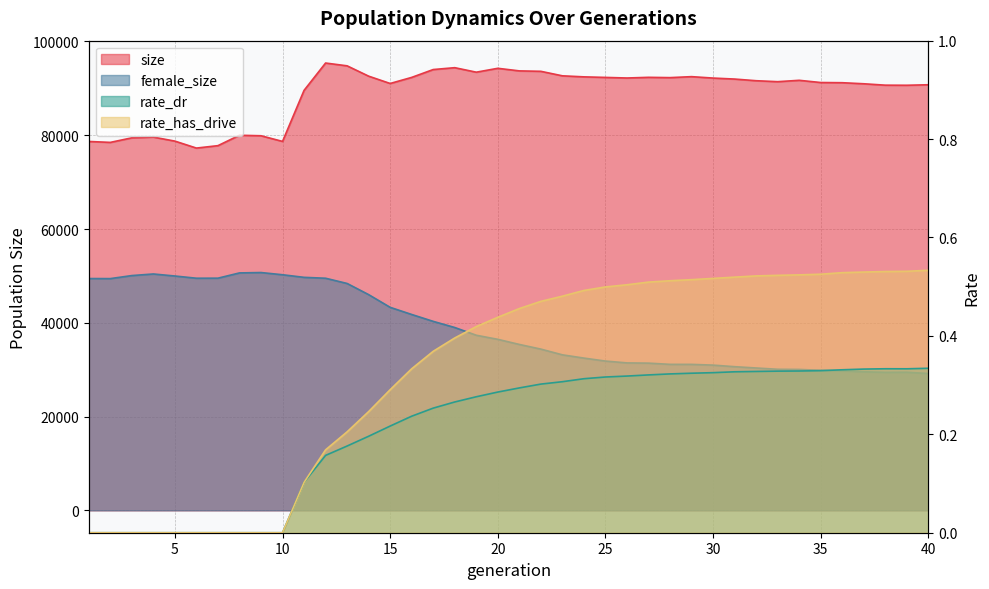

True or false: rate_has_drive has more than 2 points higher than both neighbors.

False